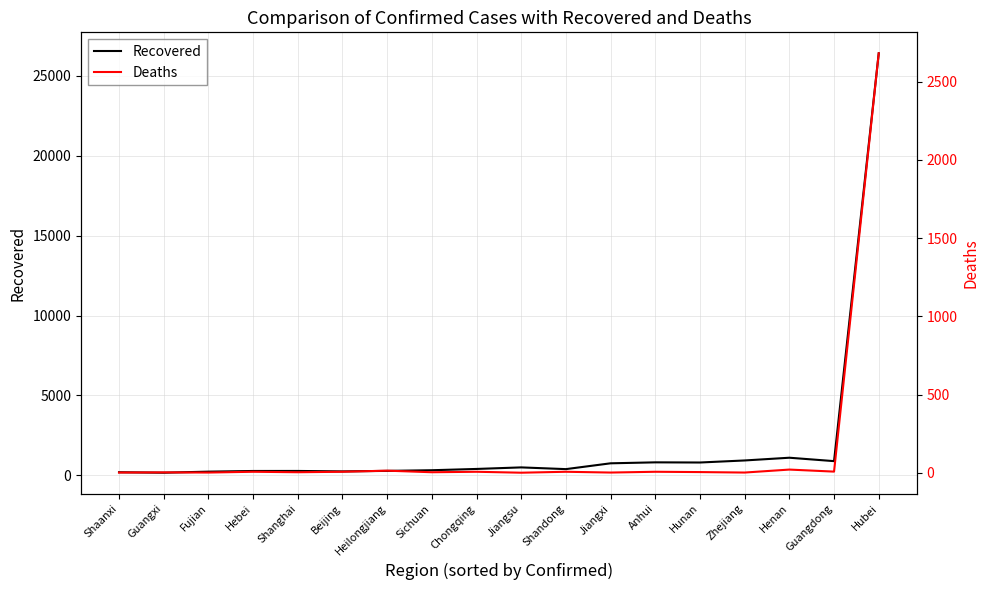

What is the sum of the Deaths values at Guangdong and Hubei?

2689